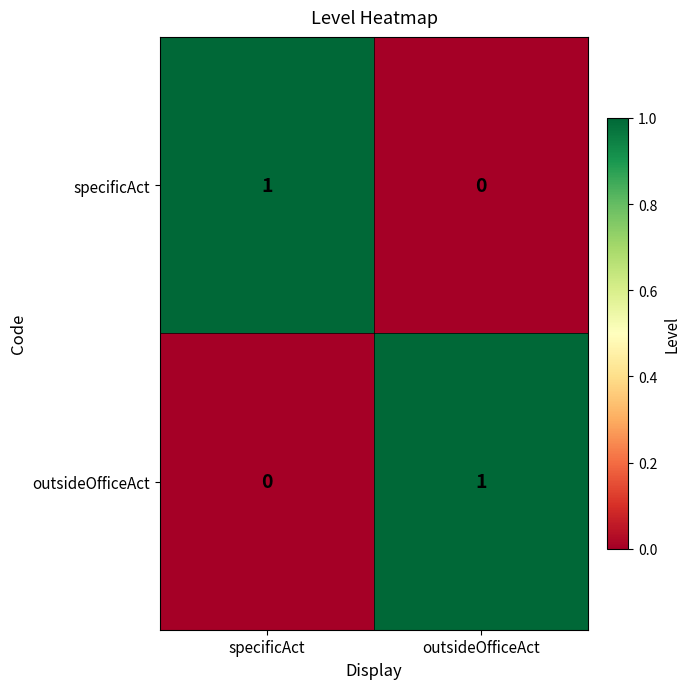

The value of specificAct at specificAct is 1. True or false?

True